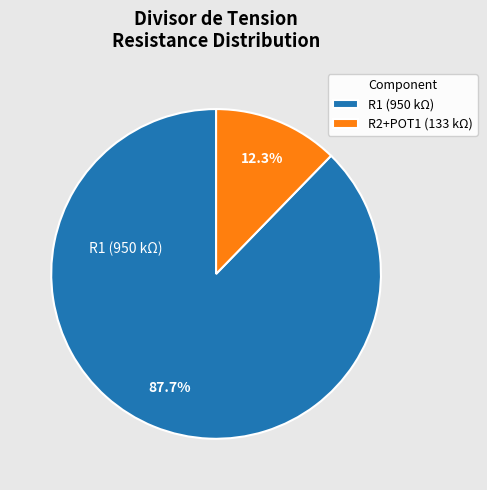

Does any single category account for the majority?

Yes